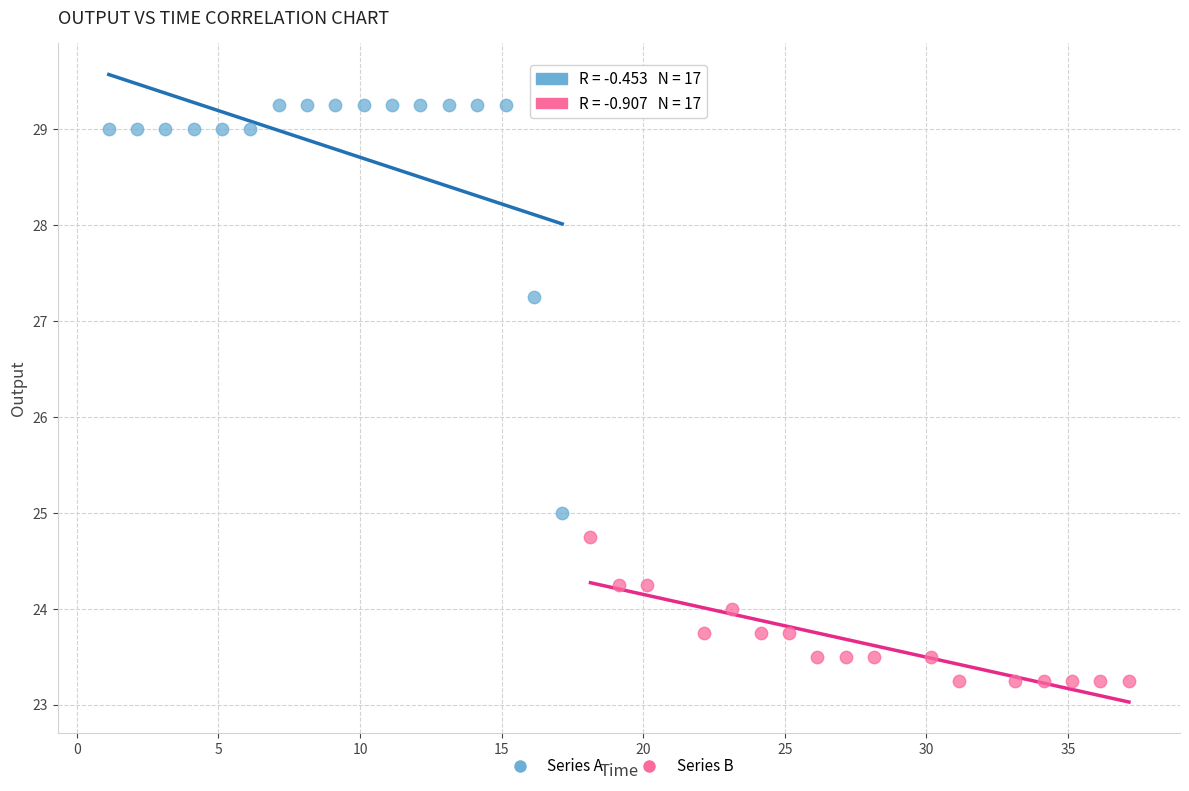

What are all the series names shown in the legend?

Series A, Series B